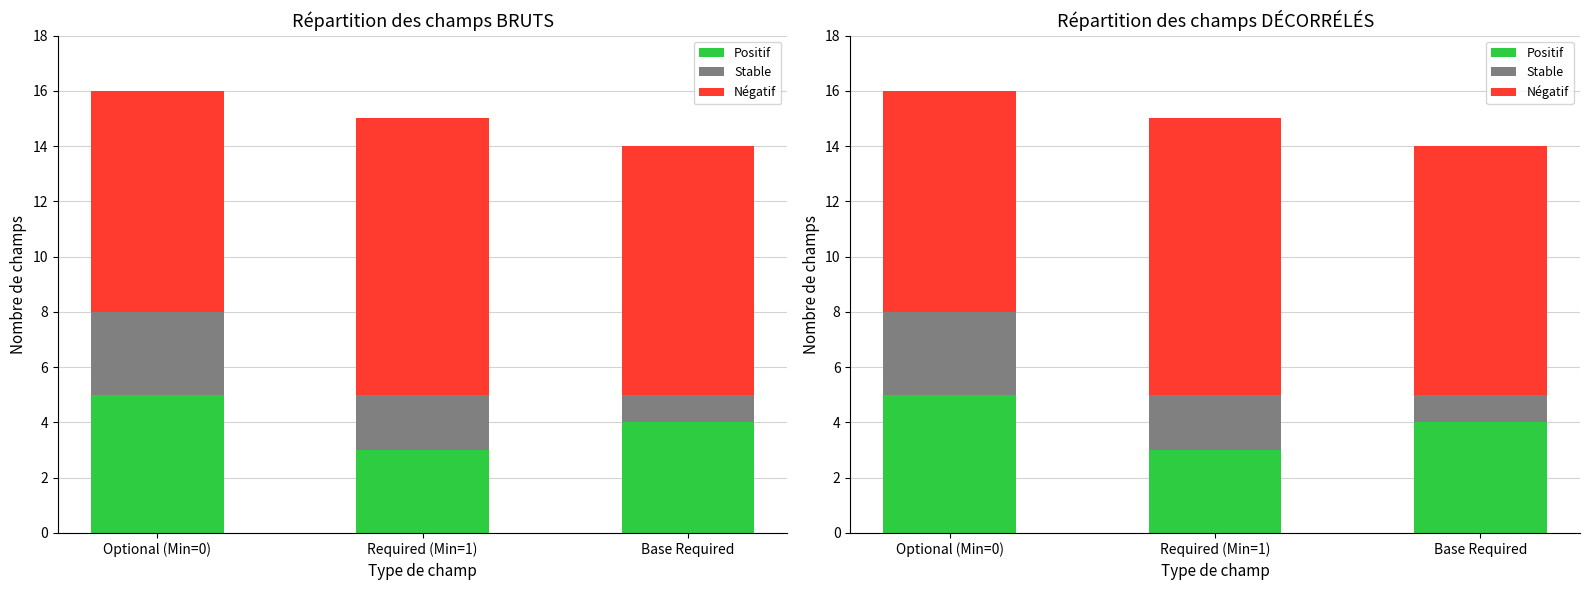

Reading left to right, what are all the values shown in this chart?

Positif: 5	3	4
Stable: 3	2	1
Négatif: 8	10	9